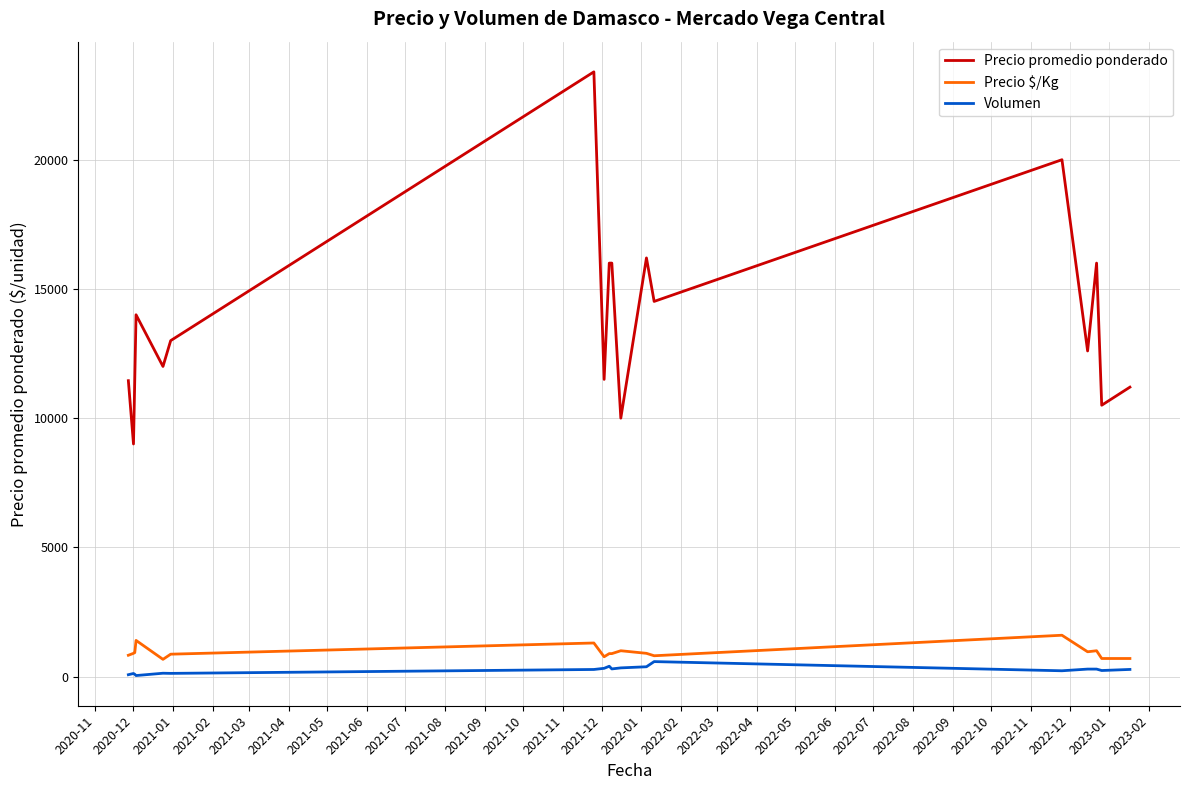

True or false: Precio $/Kg and Precio promedio ponderado cross at least once.

False